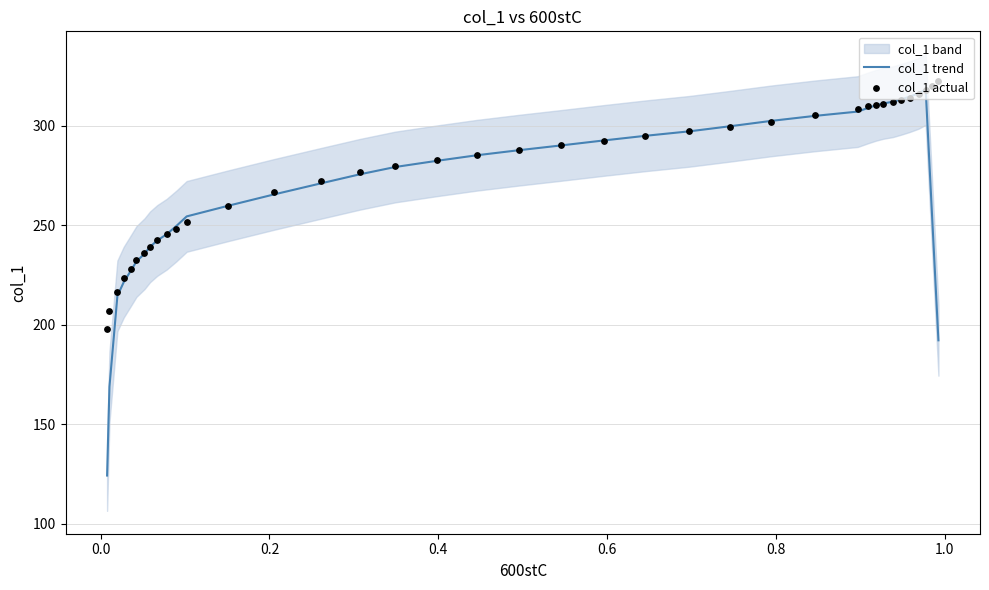

Which series reaches the minimum Y coordinate?

col_1 trend